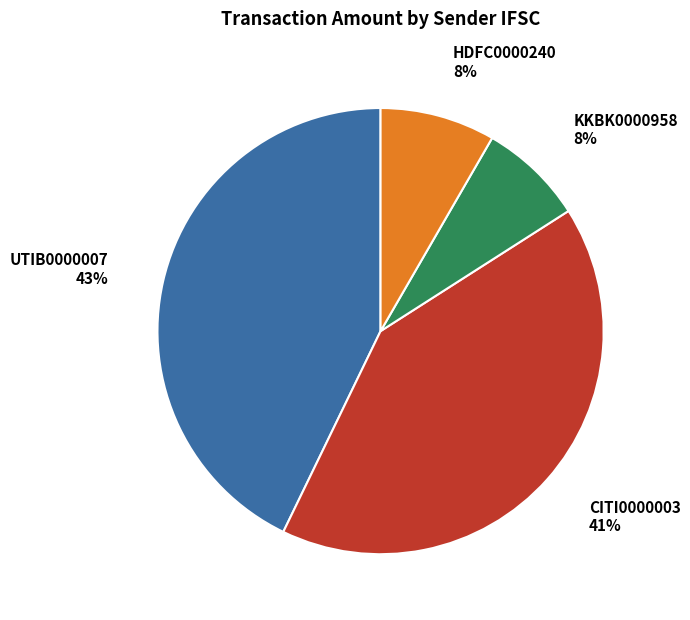

To the nearest percent, what portion does HDFC0000240 represent?

8%